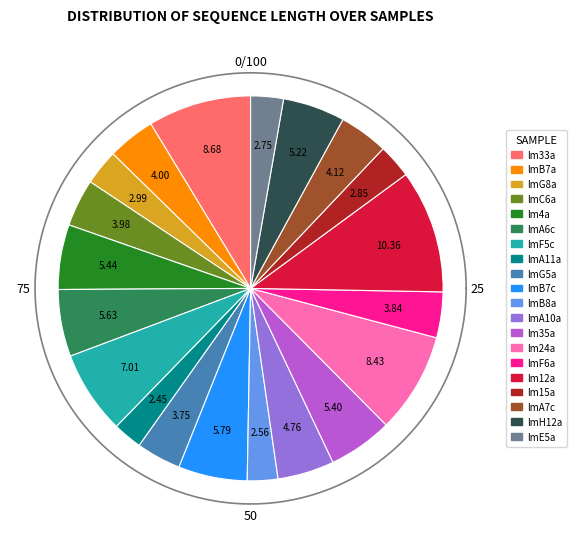

To the nearest percent, what is the combined percentage of lmB8a and lmF6a?

6%